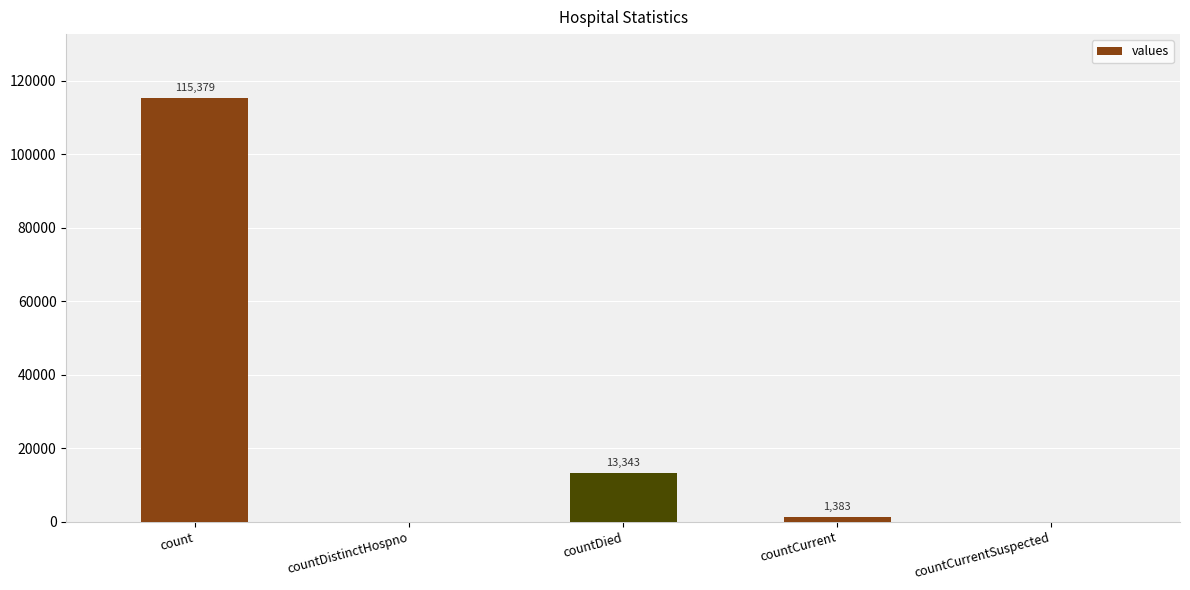

At which label is the value closest to 57689?

countDied